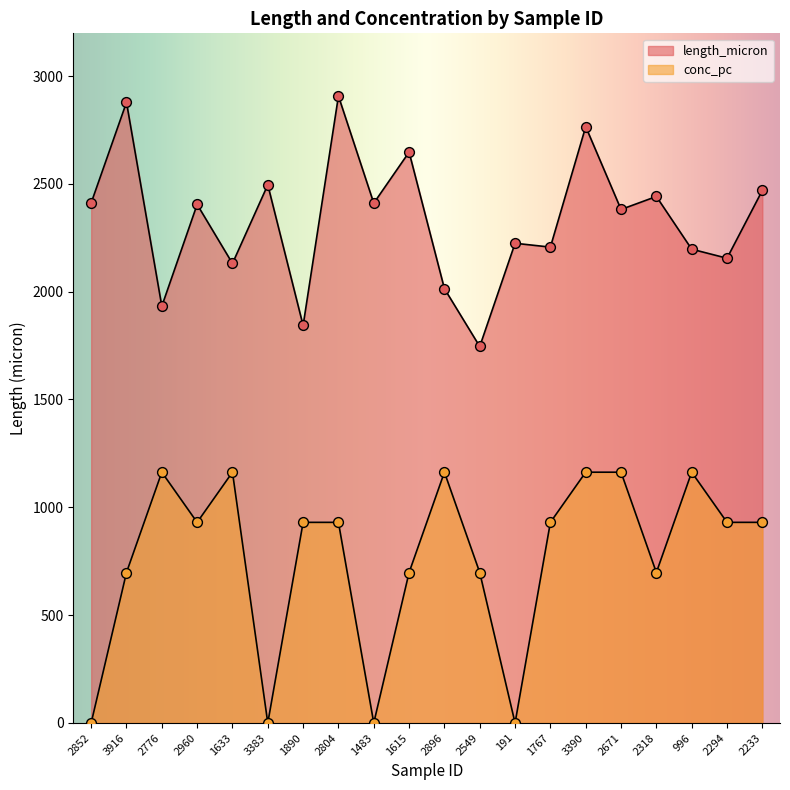

At which category is the sum across all series the highest?

3390